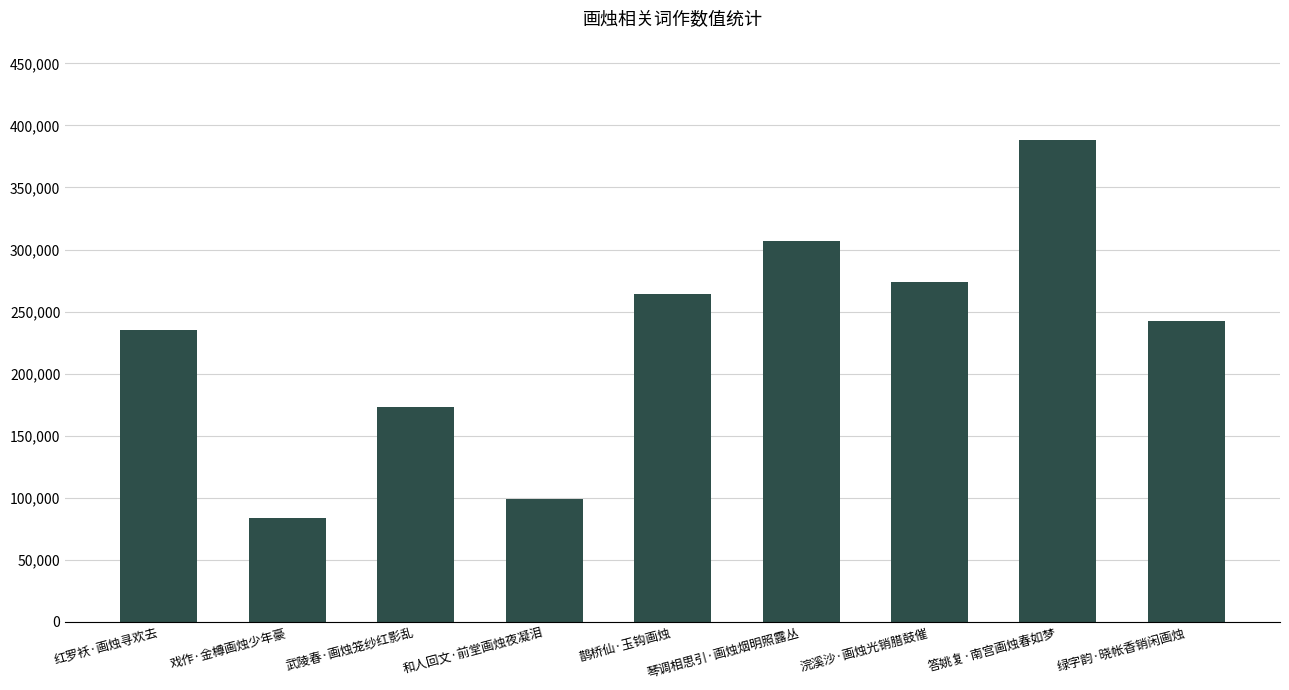

Read the value at 答姚复·南宫画烛春如梦.

388330